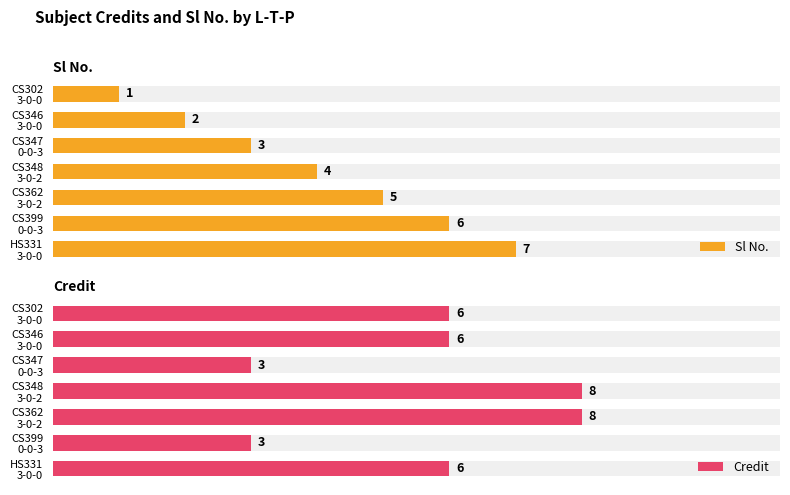

List the series in order of their peak value, highest first.

Credit, Sl No.